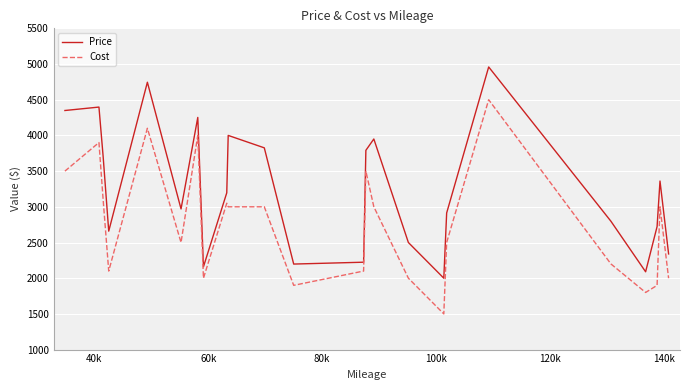

What is the difference between the maximum and minimum values in the Cost series?

3000